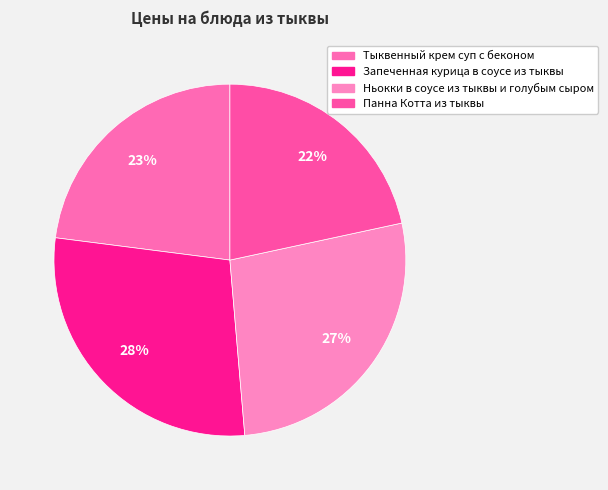

Rank the categories by value from lowest to highest.

Панна Котта из тыквы, Тыквенный крем суп с беконом, Ньокки в соусе из тыквы и голубым сыром, Запеченная курица в соусе из тыквы